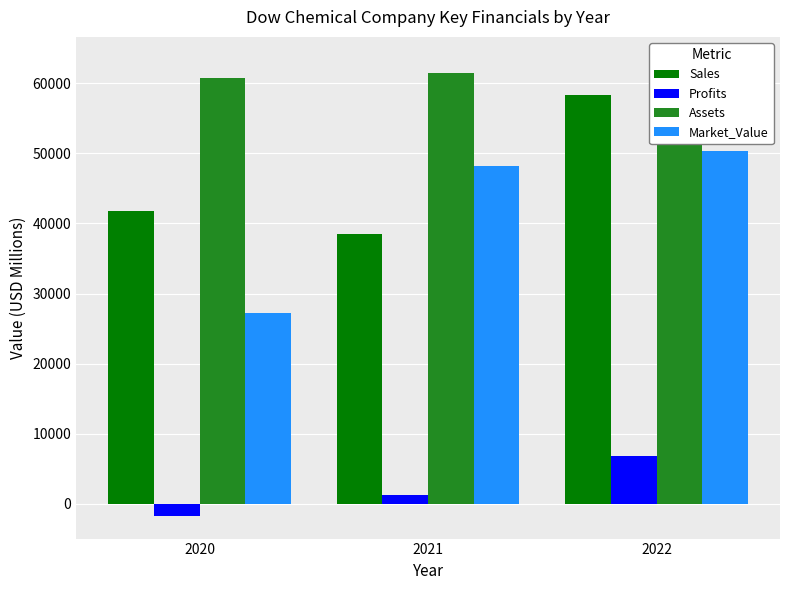

Which category has the lowest value across all series?

2020